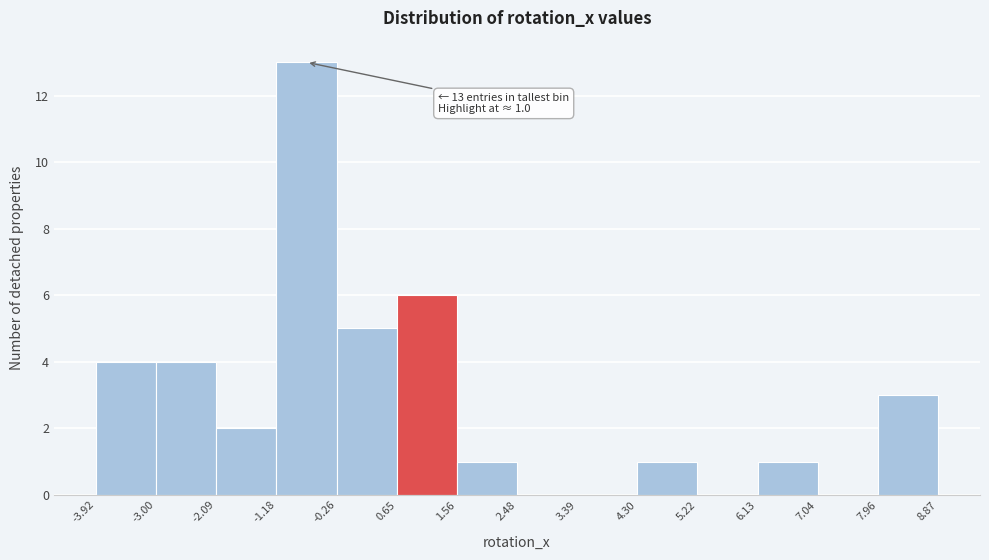

Over which range of the x-axis is the bar tallest?

-1.18 to -0.26